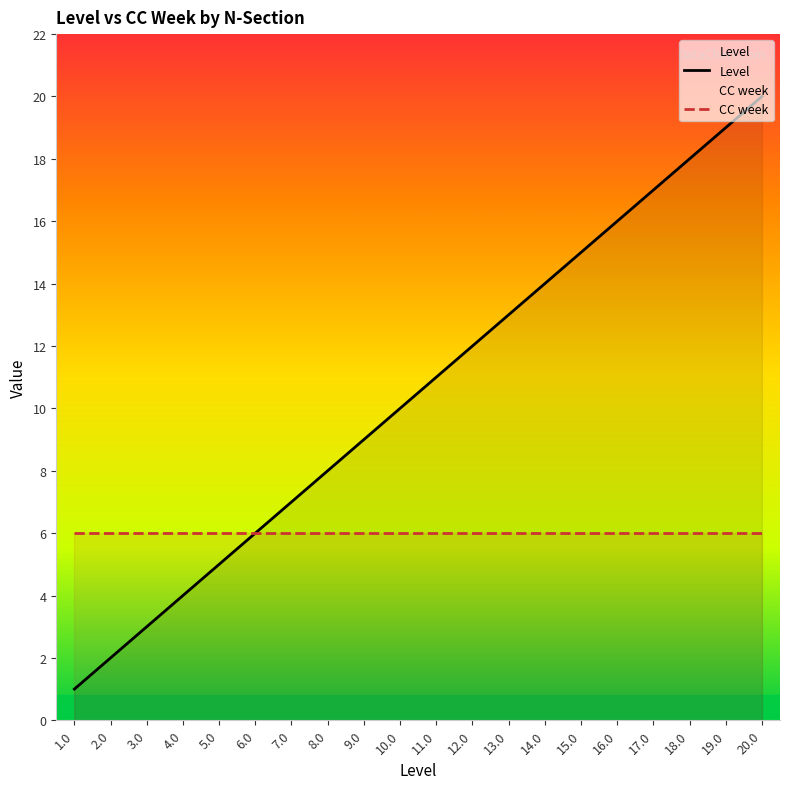

Is it true that Level equals 19 at 19.0?

True